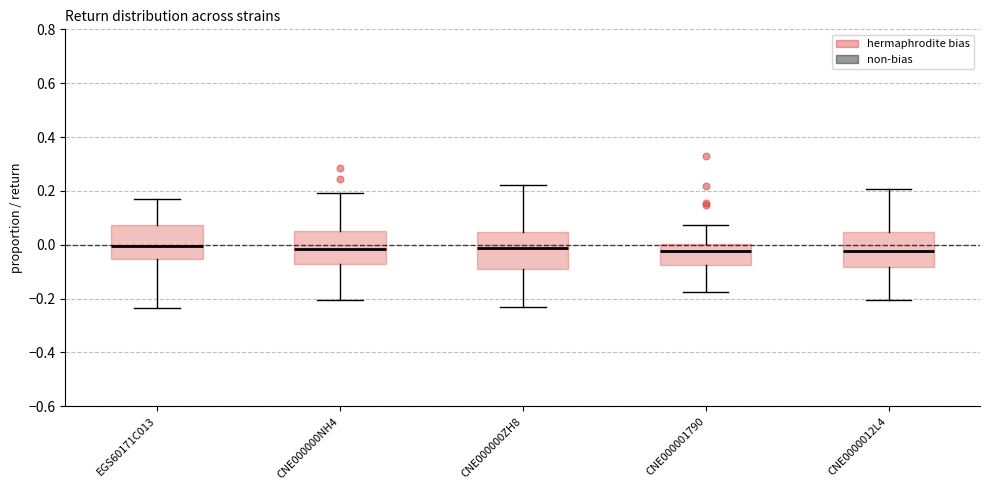

Reading left to right, read every box against the y-axis: the position of its median line, the range the box covers, and the ends of its whiskers. The values are not printed on the chart, so give them approximately, as read against the axis.

EGS60171C013: median 0.00, box -0.06 to 0.08, whiskers -0.24 to 0.16
CNE000000NH4: median -0.02, box -0.08 to 0.04, whiskers -0.20 to 0.20
CNE000000ZH8: median -0.02, box -0.08 to 0.04, whiskers -0.24 to 0.22
CNE000001790: median -0.02, box -0.08 to 0.00, whiskers -0.18 to 0.08
CNE0000012L4: median -0.02, box -0.08 to 0.04, whiskers -0.20 to 0.20